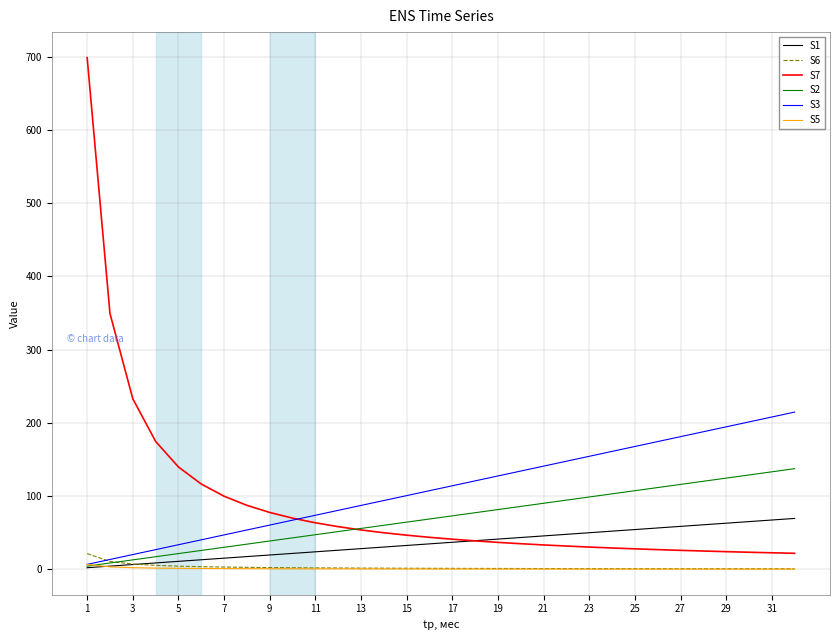

Which series has the largest range (max minus min)?

S7